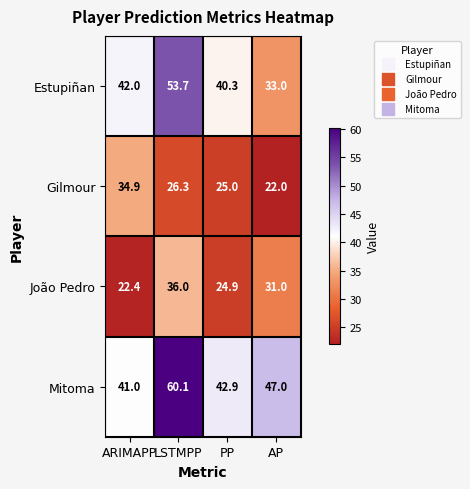

What is the spread (max minus min) of values at AP?

25.0